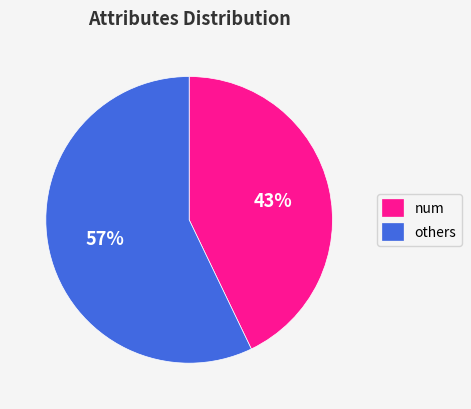

Is it true that others is 57% of the pie?

True